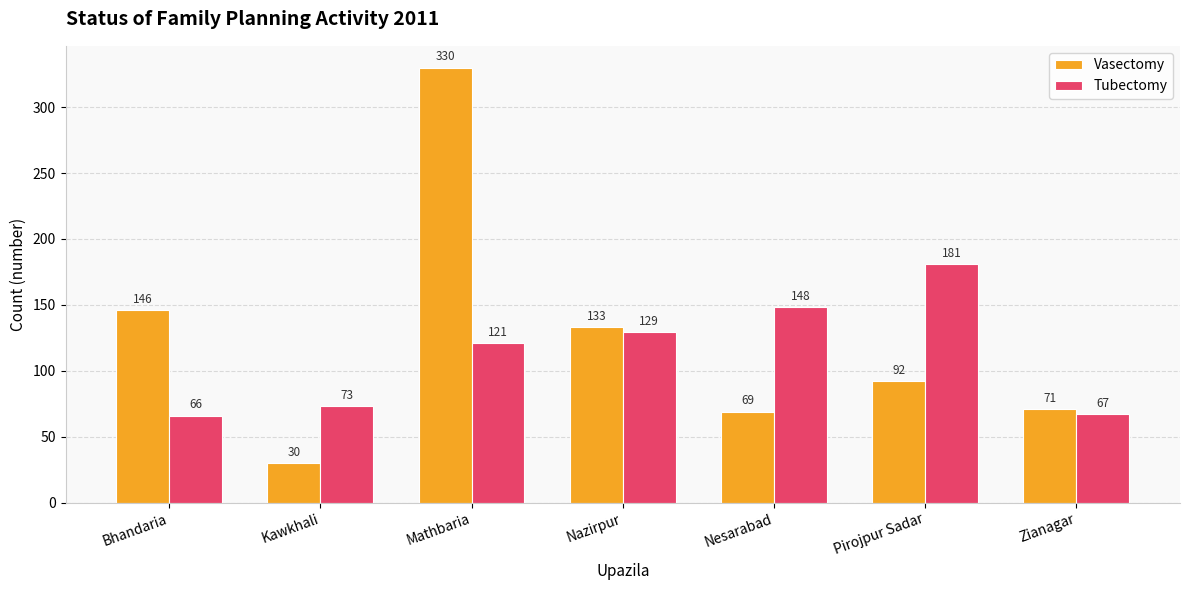

How many bars are there in total?

14